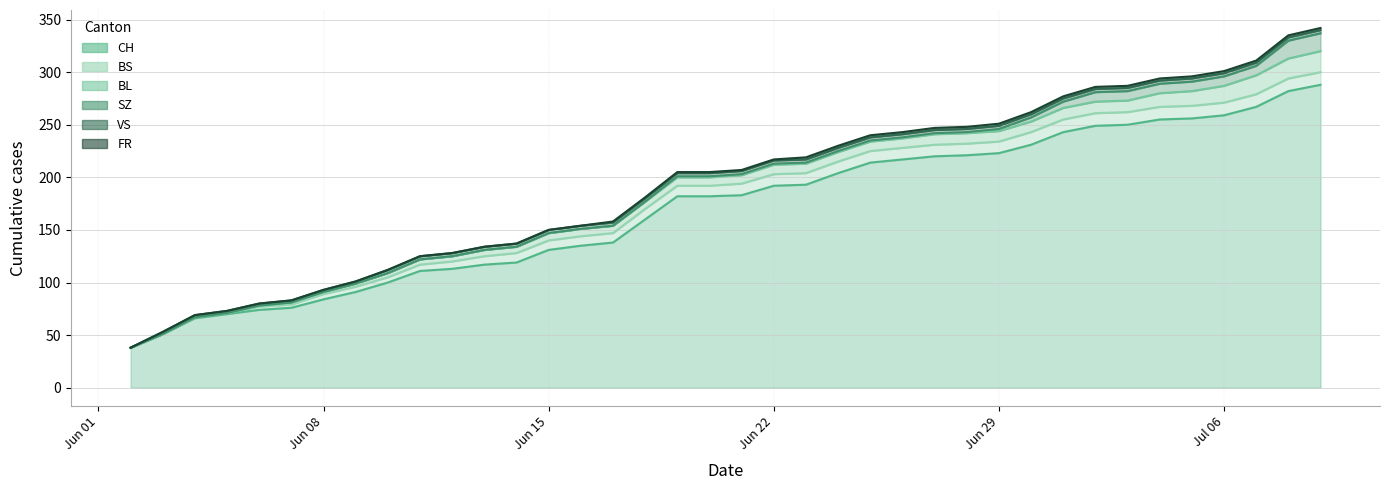

What position from the left is 2020-07-01?

30